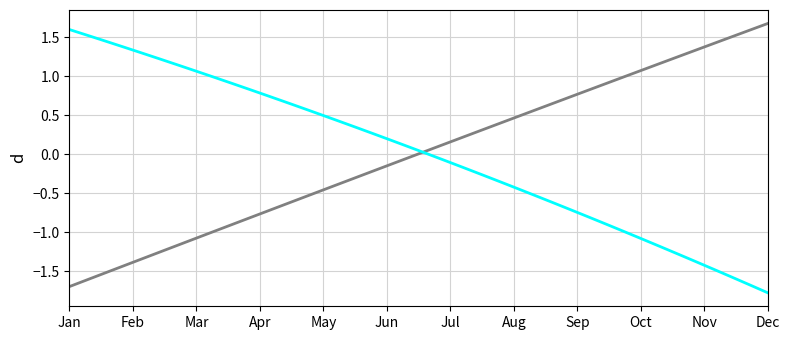

What is the maximum value shown in the chart?

1.7